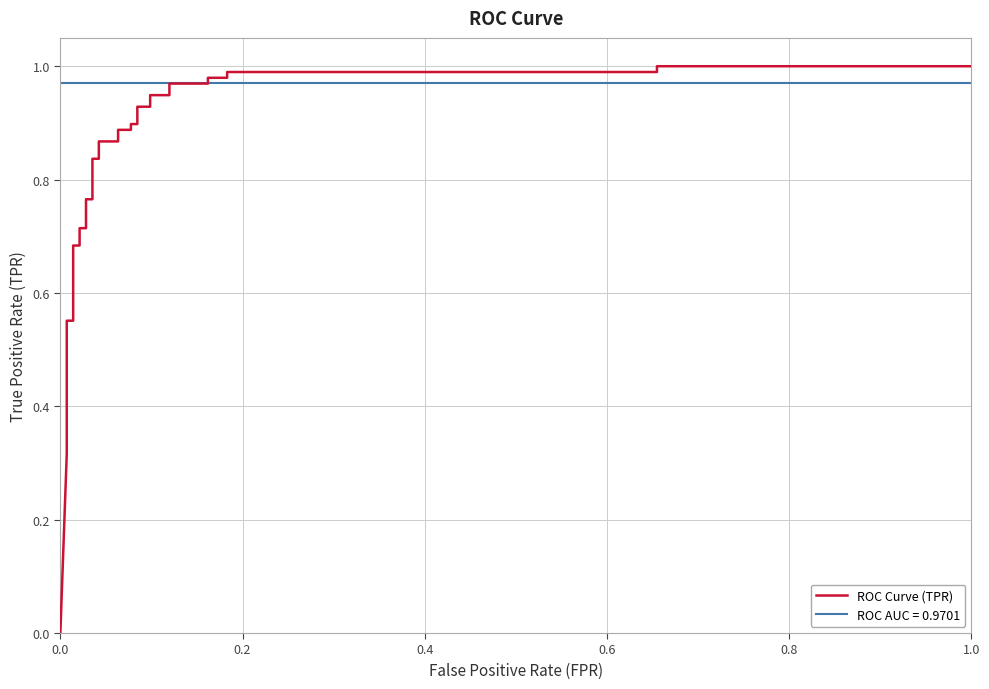

Reading right to left, list all the values displayed in this chart.

1.0	1.0	1.0	1.0	1.0	1.0	1.0	1.0	0.9	0.9	0.9	0.9	0.9	0.9	0.9	0.9	0.9	0.9	0.8	0.8	0.8	0.8	0.7	0.7	0.7	0.7	0.6	0.6	0.5	0.4	0.4	0.4	0.3	0.0